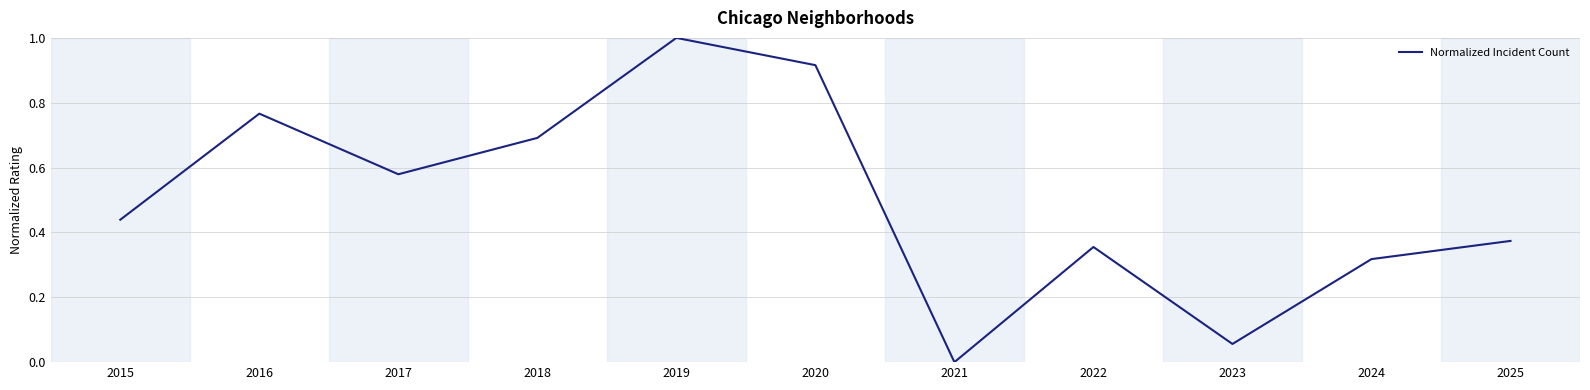

Between 2020 and 2022, which is larger?

2020